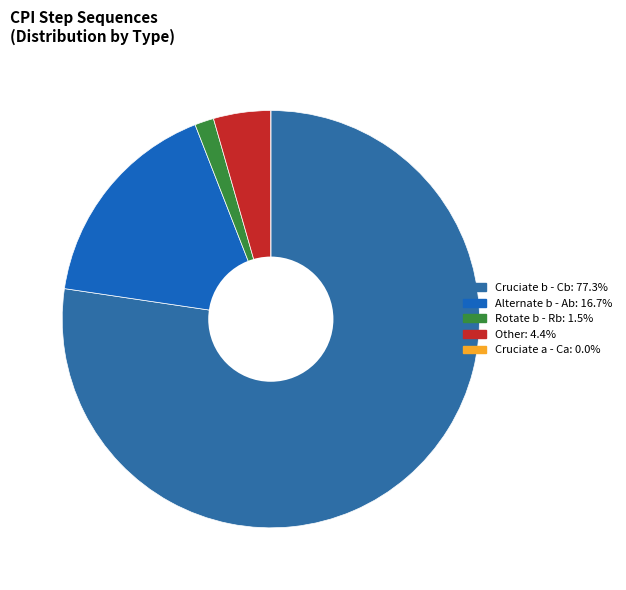

Which slice is the largest?

Cruciate b - Cb